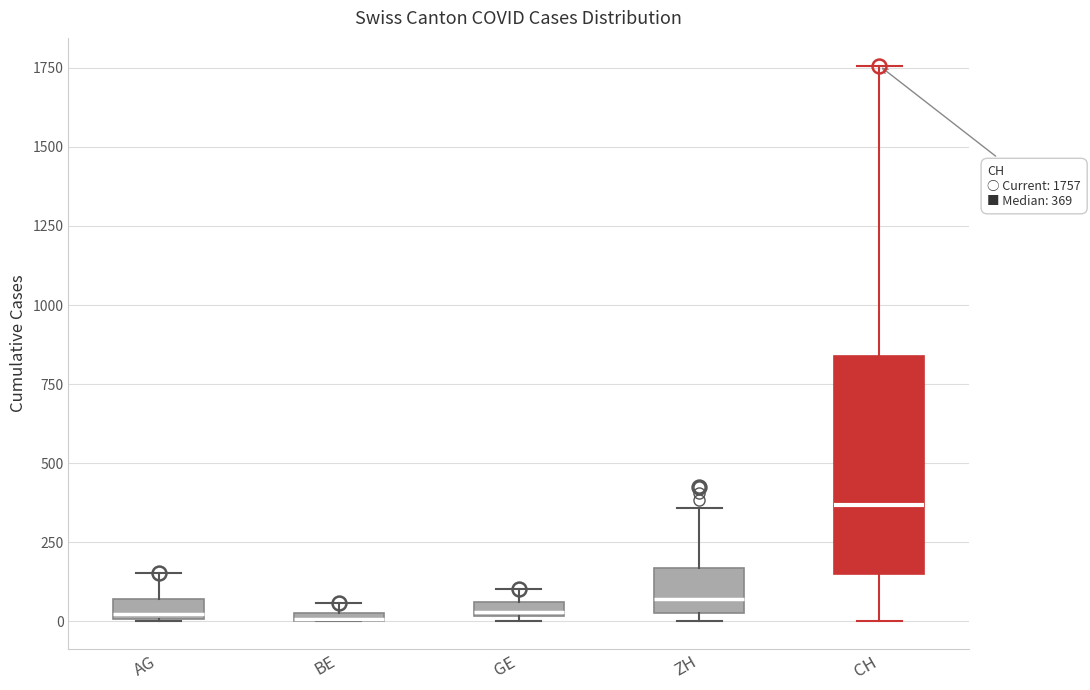

Which box is the tallest, from its lower edge to its upper edge?

CH